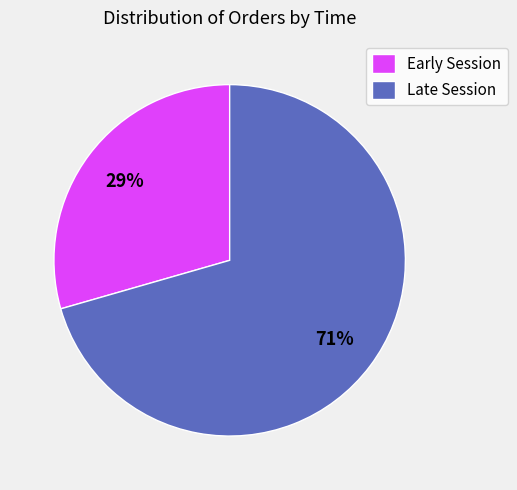

What is the smallest slice in the pie chart?

Early Session